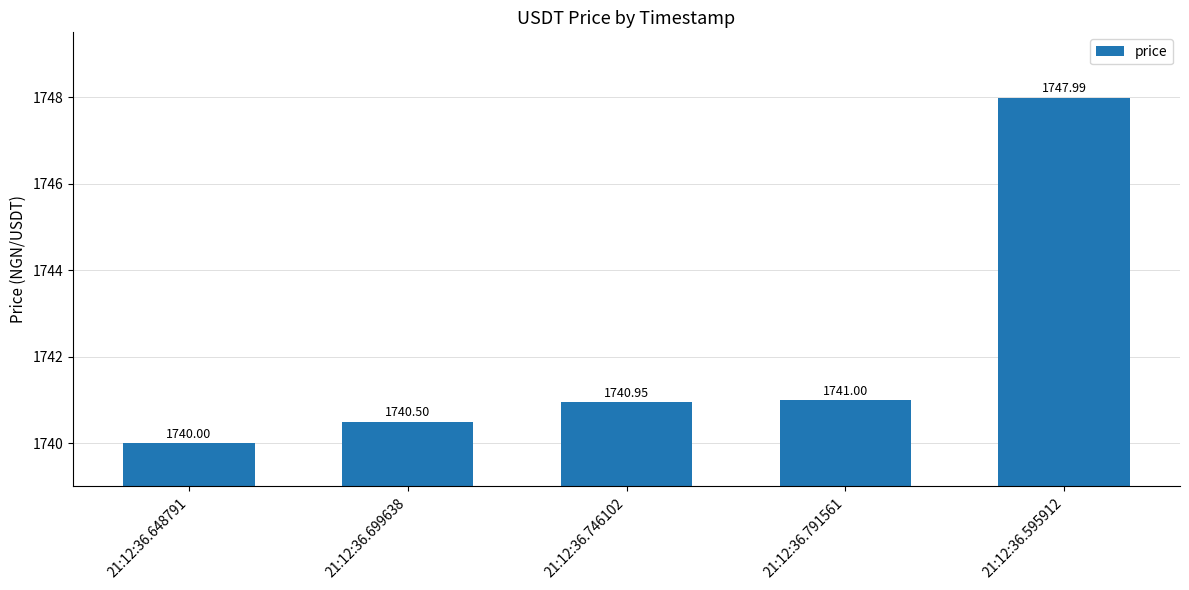

Read the value at 21:12:36.648791.

1740.0